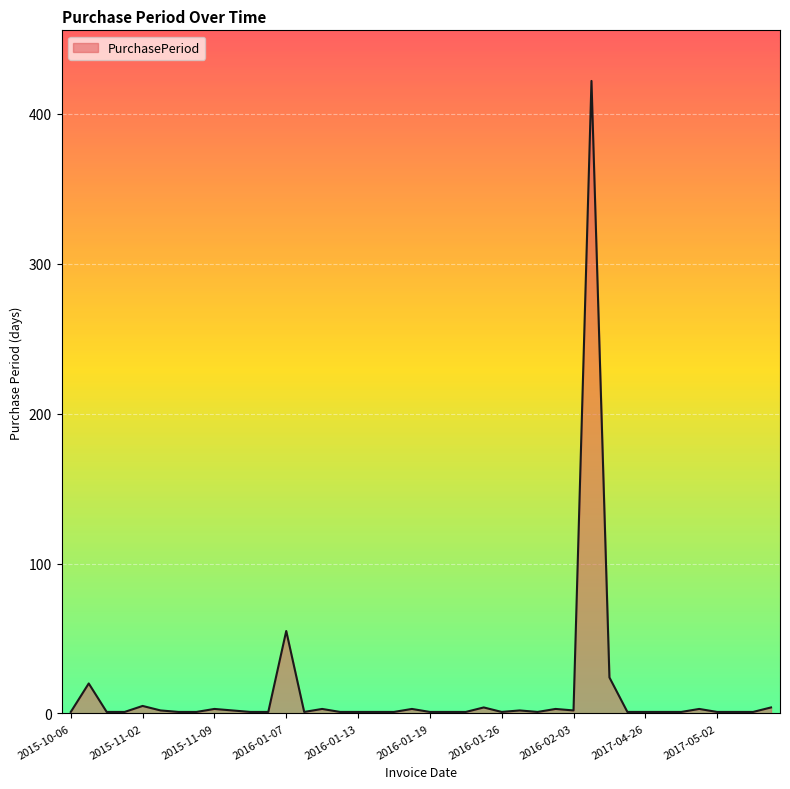

What is the greatest value displayed?

422